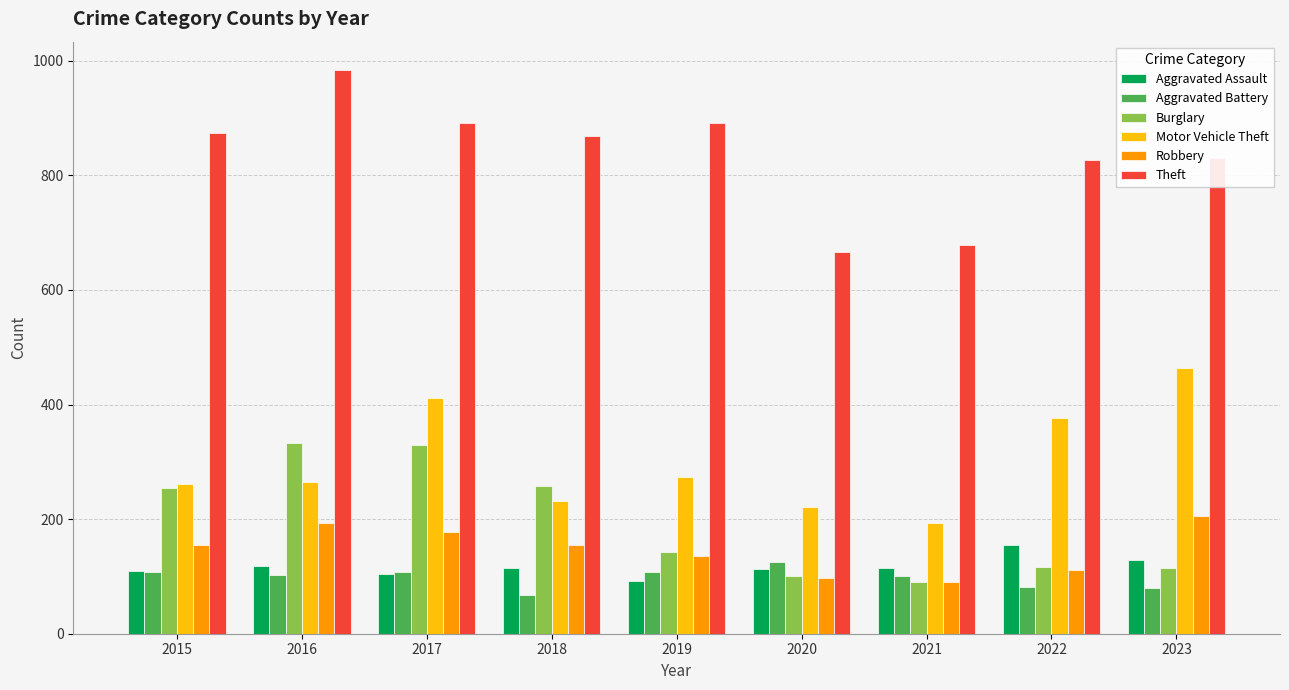

The value of Robbery at 2016 is 194. True or false?

True